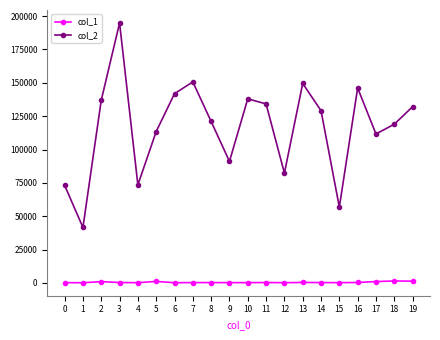

The value of col_2 at 15 is 82327. True or false?

False